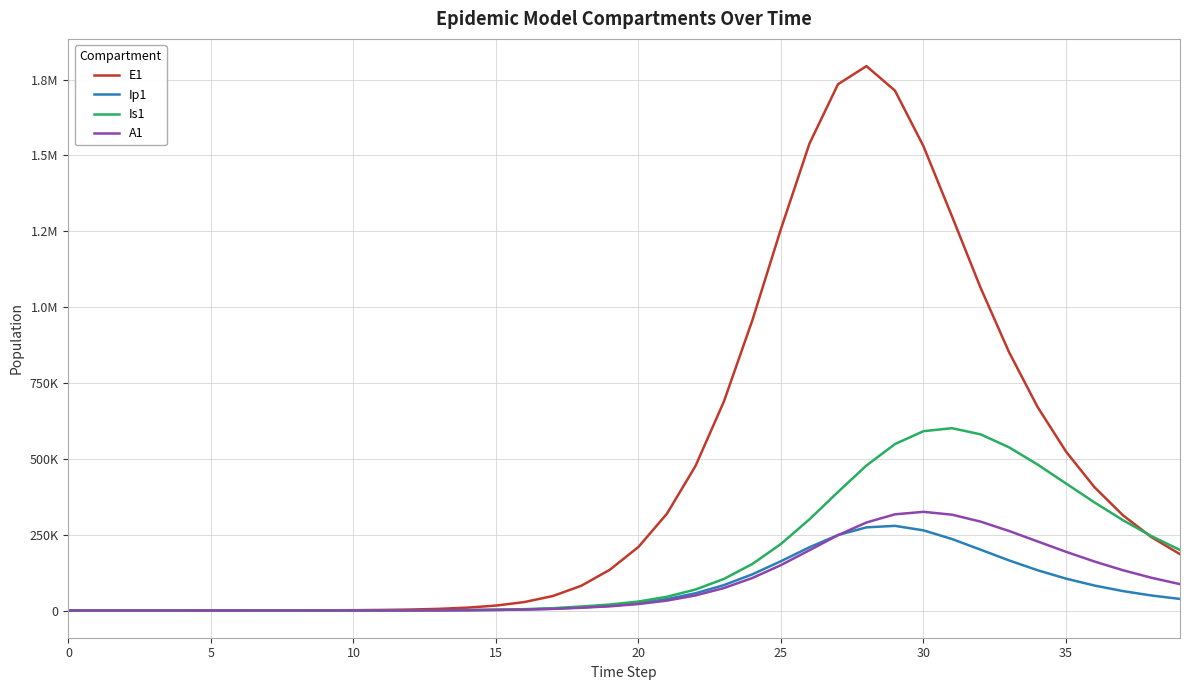

True or false: Ip1 and Is1 intersect in this chart.

False